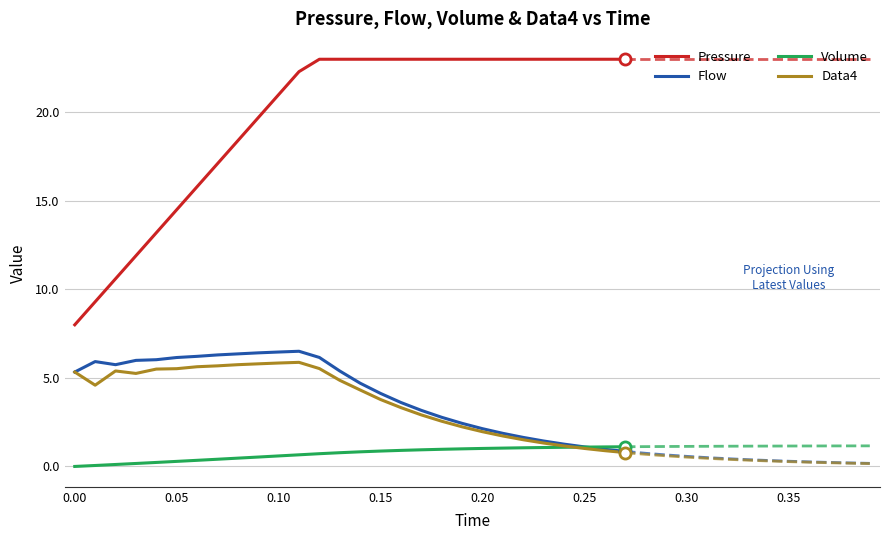

How many interior local peaks does the Flow series have?

2